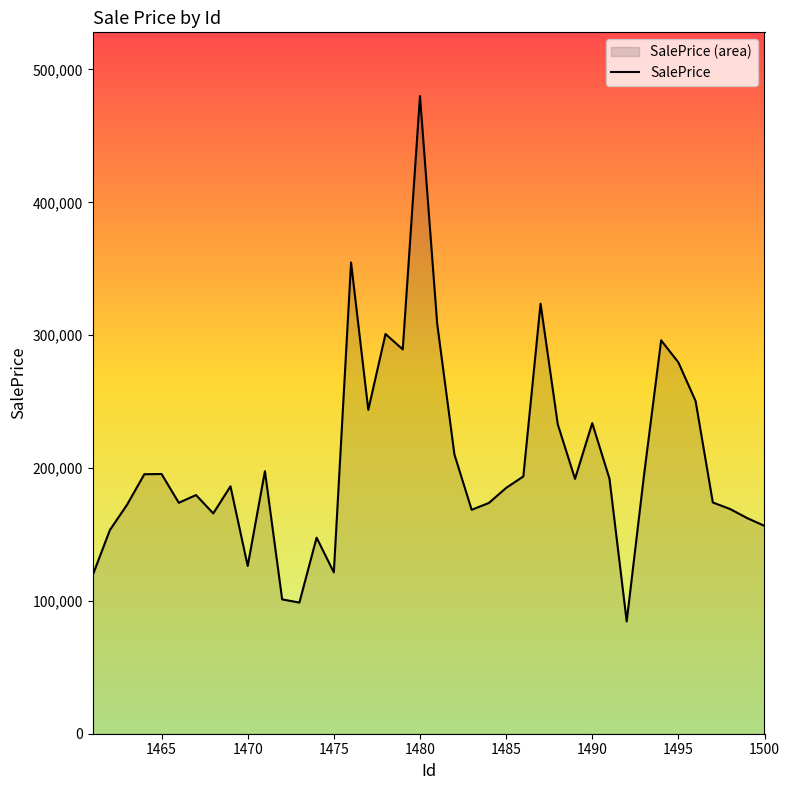

What value does the data have at 1475?

121450.3